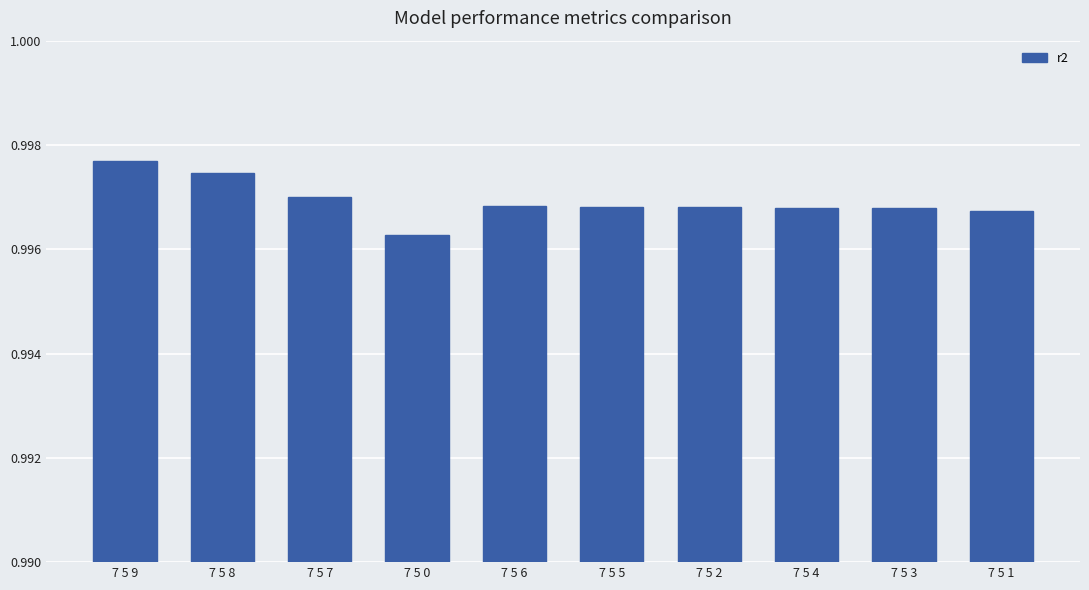

What is the sum of the values at 7 5 2 and 7 5 1?

2.0